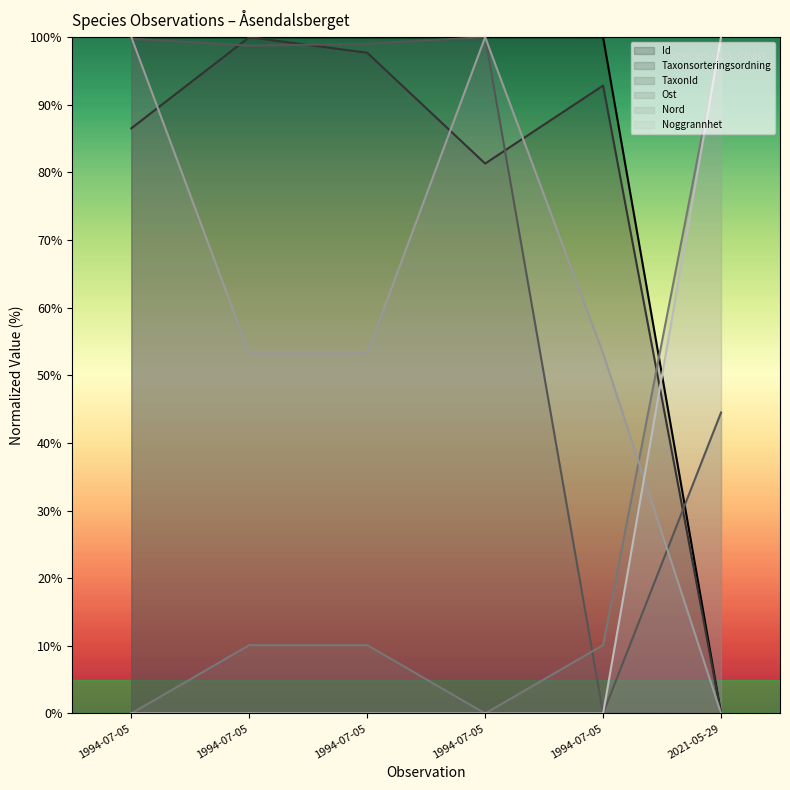

Reading left to right, extract all data points from this chart.

Id: 1994-07-05=100.0	1994-07-05=100.0	1994-07-05=100.0	1994-07-05=100.0	1994-07-05=100.0	2021-05-29=0.0
Taxonsorteringsordning: 1994-07-05=86.5	1994-07-05=100.0	1994-07-05=97.7	1994-07-05=81.3	1994-07-05=92.8	2021-05-29=0.0
TaxonId: 1994-07-05=99.8	1994-07-05=98.7	1994-07-05=99.0	1994-07-05=100.0	1994-07-05=0.0	2021-05-29=44.5
Ost: 1994-07-05=0.0	1994-07-05=10.1	1994-07-05=10.1	1994-07-05=0.0	1994-07-05=10.1	2021-05-29=100.0
Nord: 1994-07-05=100.0	1994-07-05=53.2	1994-07-05=53.2	1994-07-05=100.0	1994-07-05=53.2	2021-05-29=0.0
Noggrannhet: 1994-07-05=0.0	1994-07-05=0.0	1994-07-05=0.0	1994-07-05=0.0	1994-07-05=0.0	2021-05-29=100.0